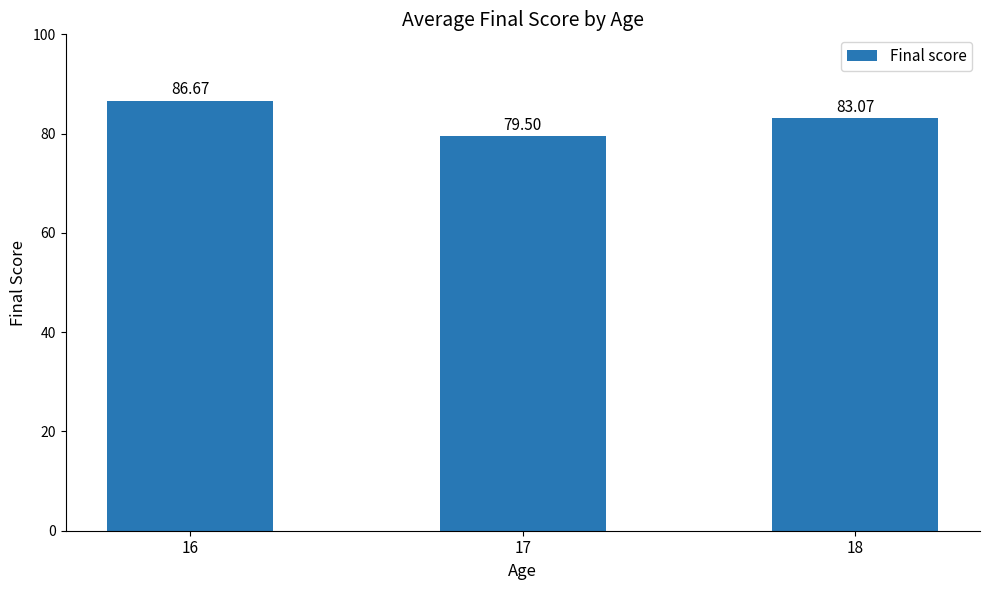

What is the ratio of the value at 18 to the value at 16?

1.0